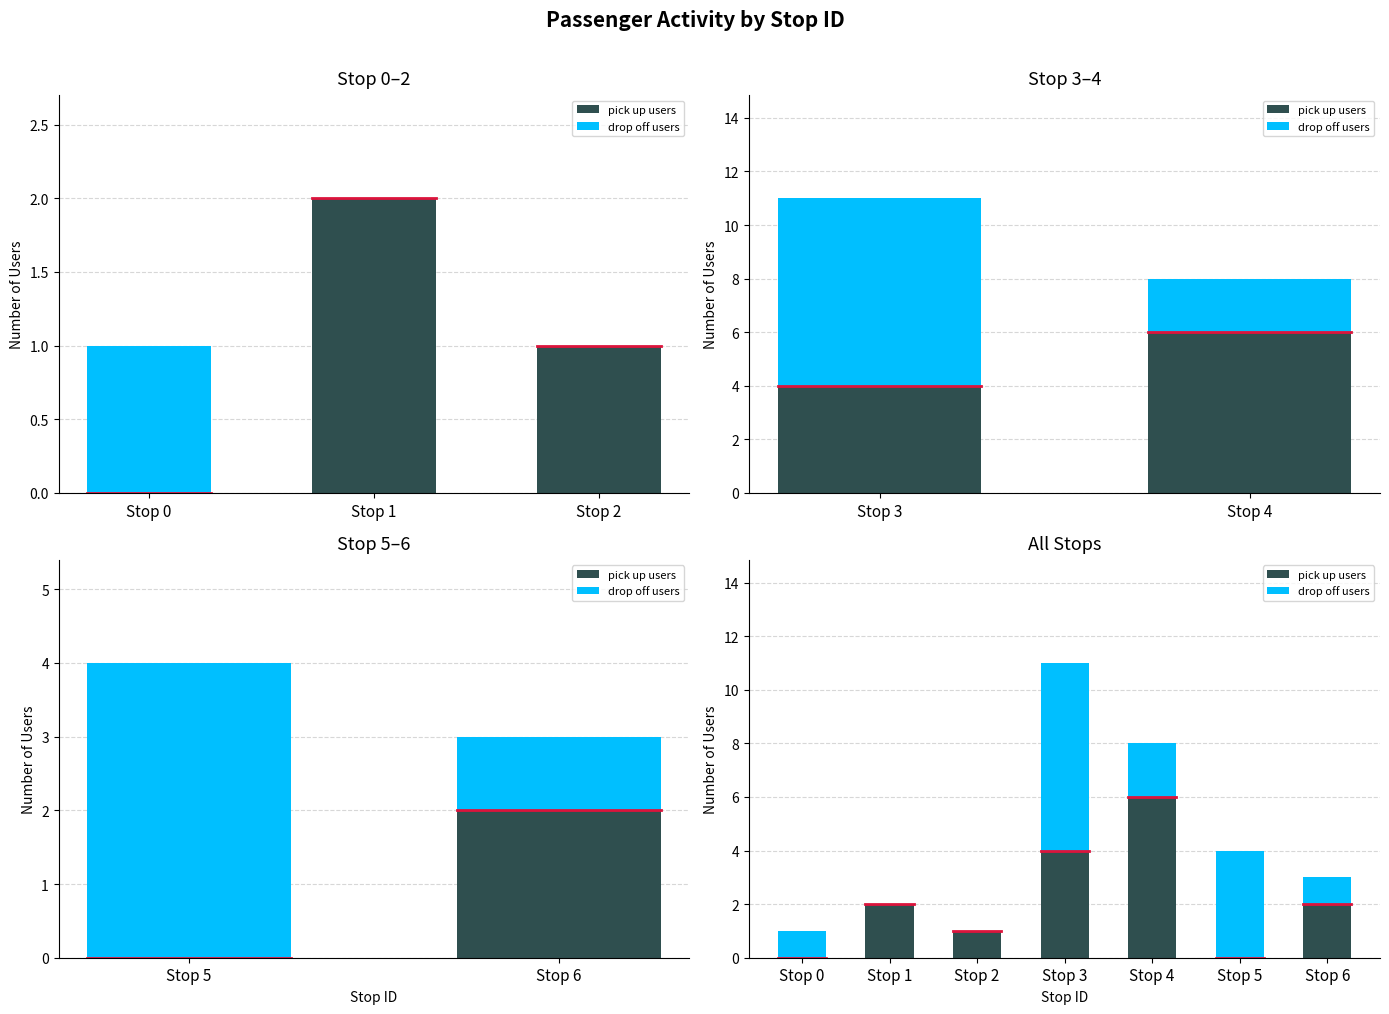

Which label corresponds to the smallest value in the chart?

Stop 0